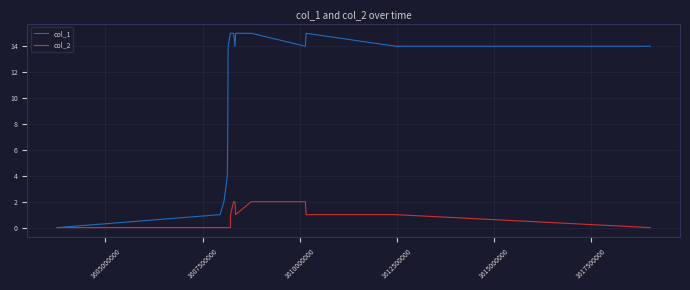

Reading left to right, extract all data points from this chart.

col_1: 0	1	2	4	6	8	10	13	14	15	15	15	14	15	15	14	15	14	14
col_2: 0	0	0	0	0	0	0	0	0	0	1	2	2	1	2	2	1	1	0